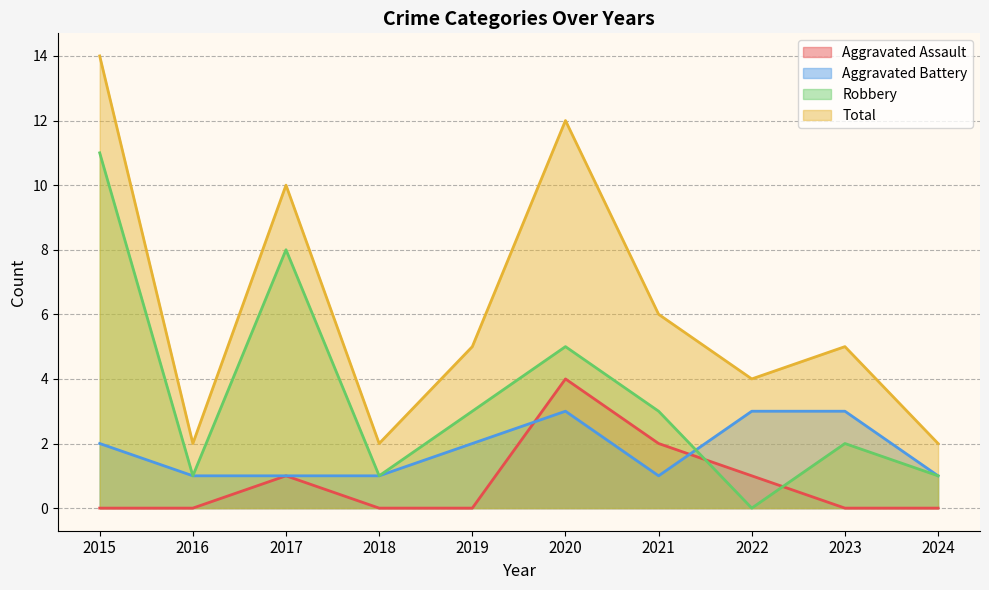

In Robbery, how many points are higher than both neighbors (excluding endpoints)?

3